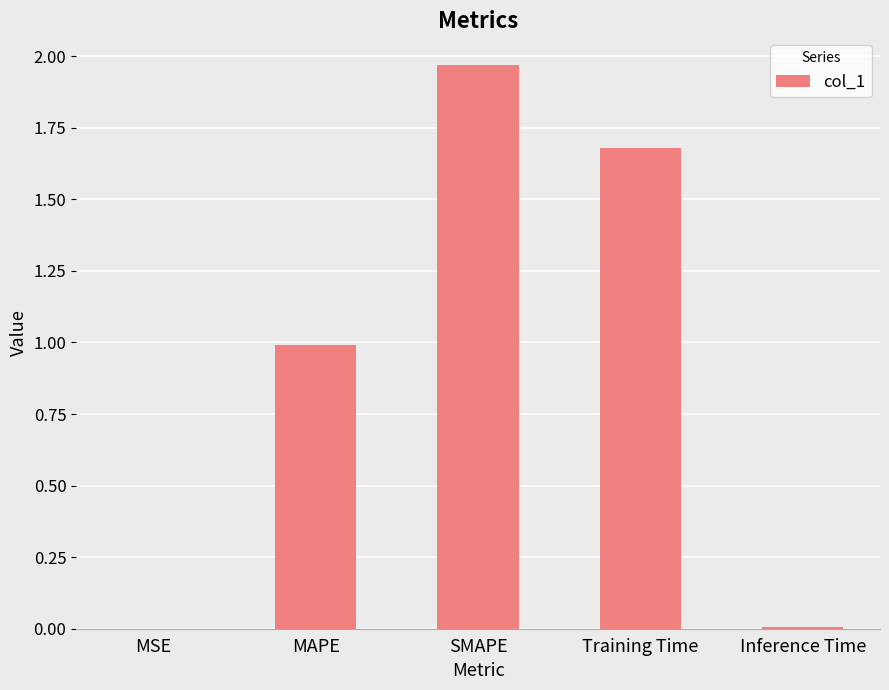

What is the ratio of the value at SMAPE to the value at Training Time?

1.2